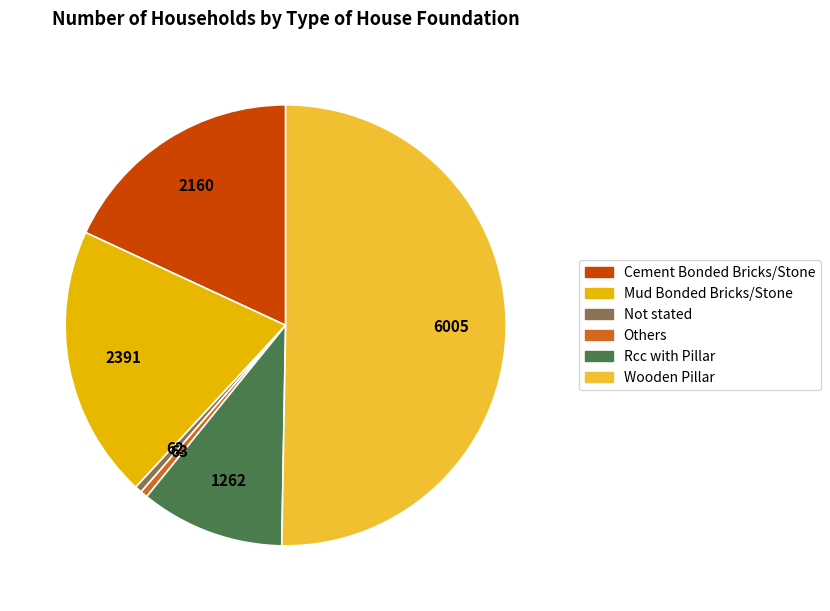

What is the majority slice?

Wooden Pillar